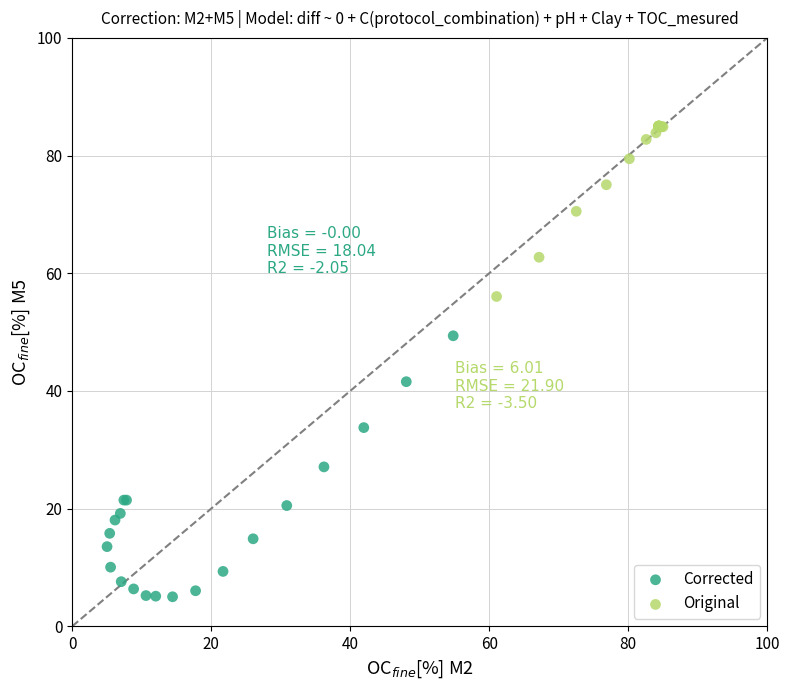

Which series reaches the maximum Y coordinate?

Original